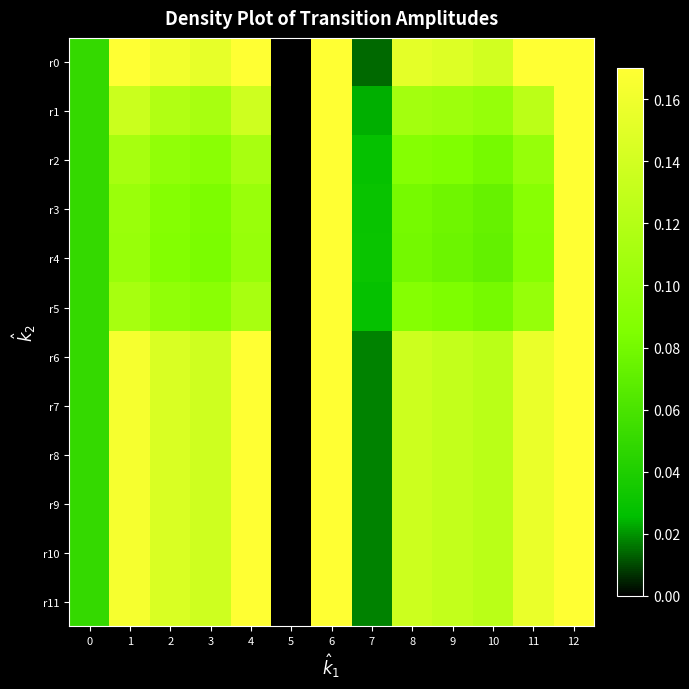

What is the difference between the highest and lowest values at 11?

0.1